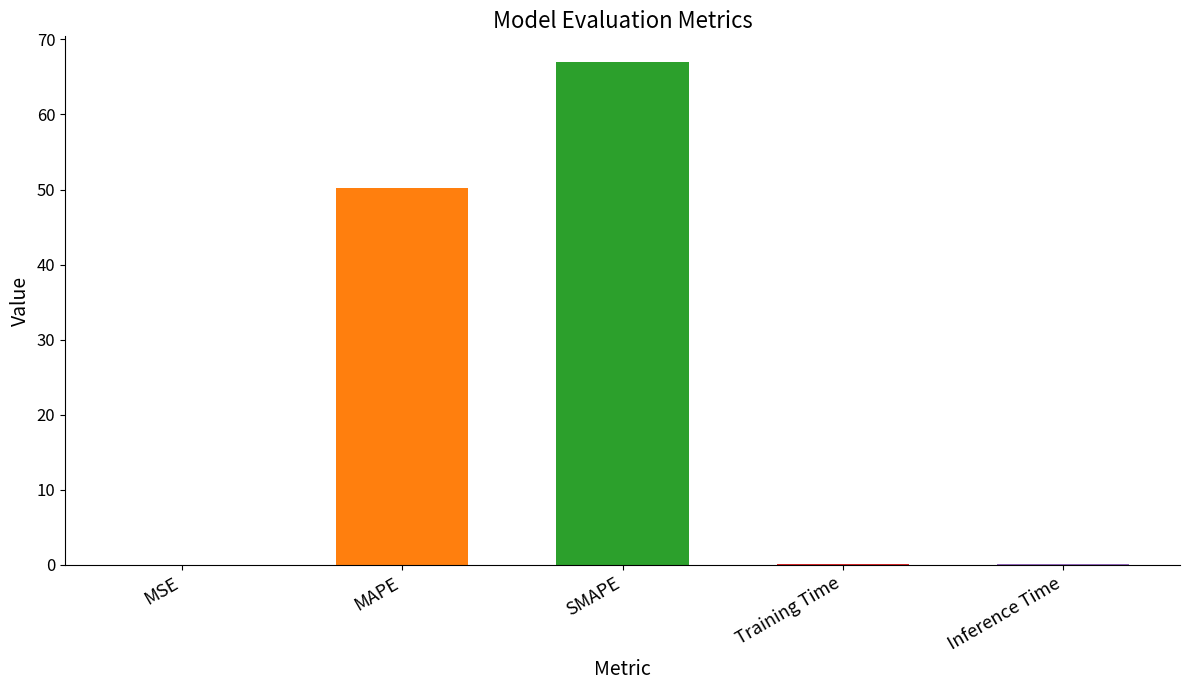

Is it true that the value at SMAPE is 67.1?

True